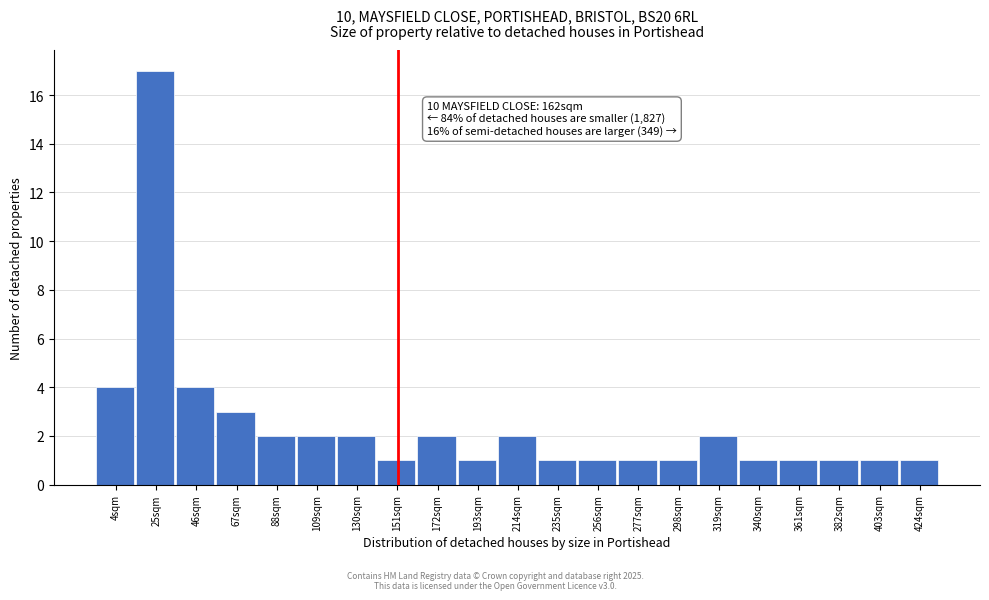

Reading right to left, transcribe all the data shown in this chart.

424sqm=1	403sqm=1	382sqm=1	361sqm=1	340sqm=1	319sqm=2	298sqm=1	277sqm=1	256sqm=1	235sqm=1	214sqm=2	193sqm=1	172sqm=2	151sqm=1	130sqm=2	109sqm=2	88sqm=2	67sqm=3	46sqm=4	25sqm=17	4sqm=4